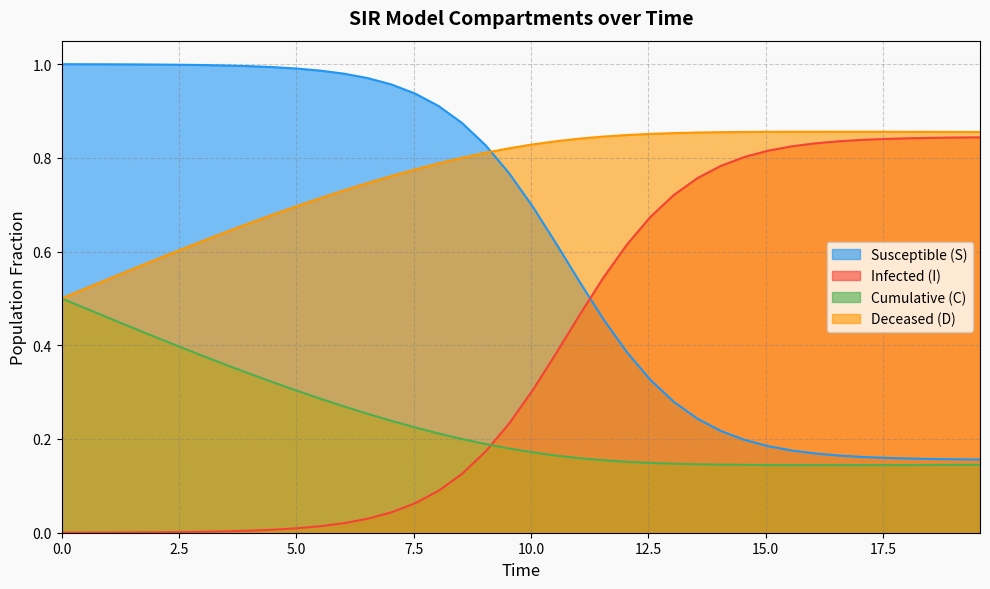

Which series has the largest total across all categories?

Deceased (D)